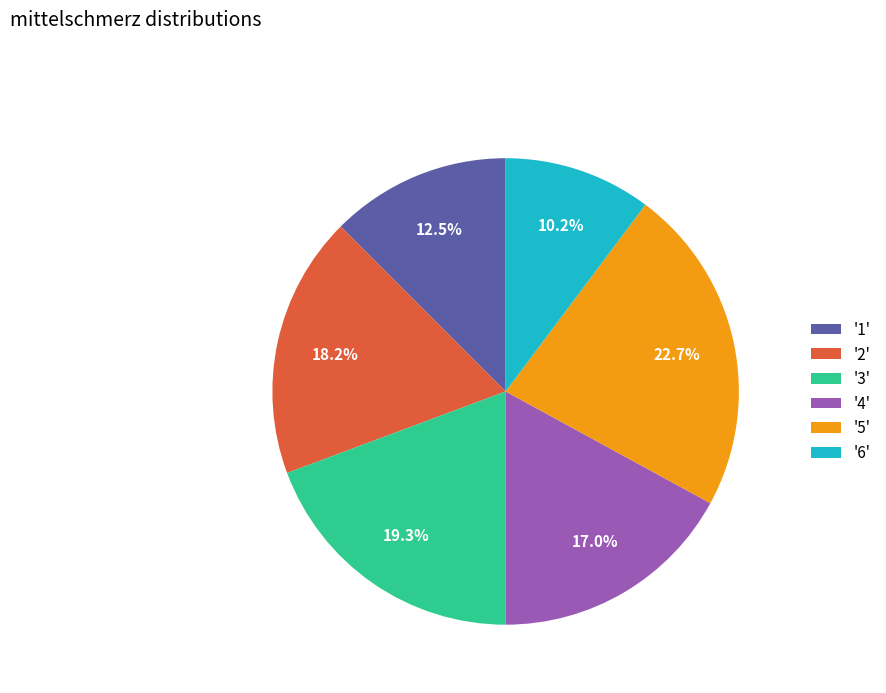

Does '5' account for over 50% of the chart?

No